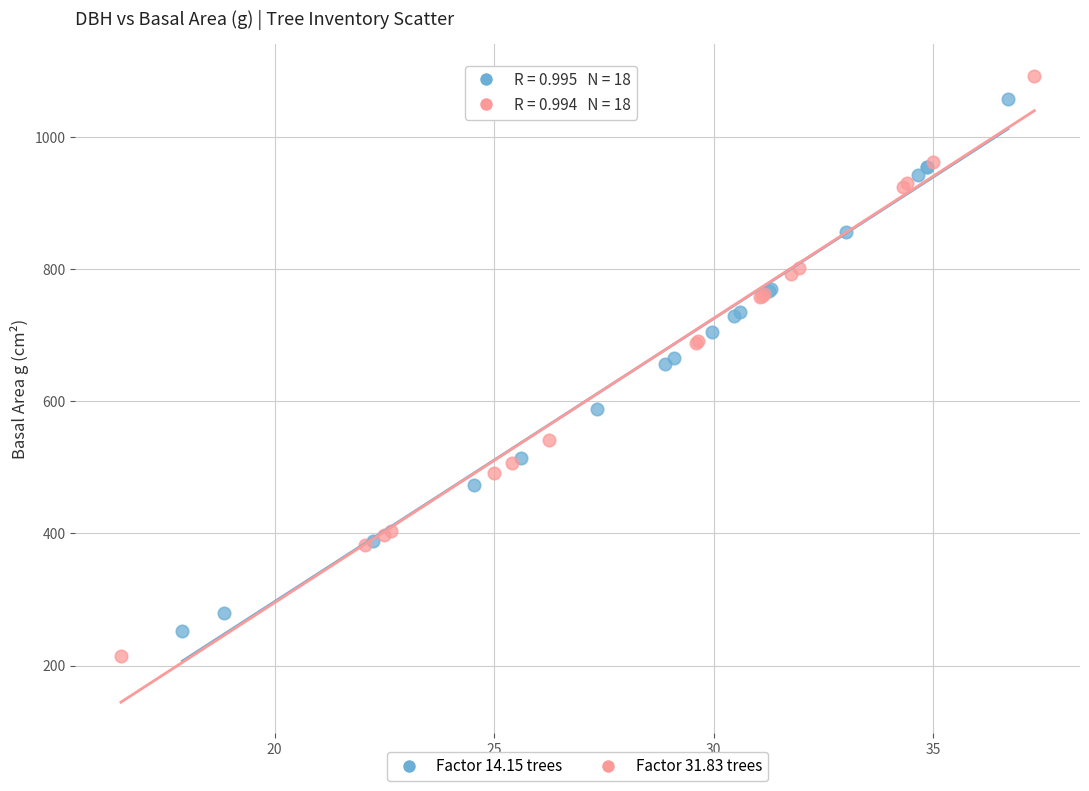

What are all the series names shown in the legend?

Factor 14.15 trees, Factor 31.83 trees